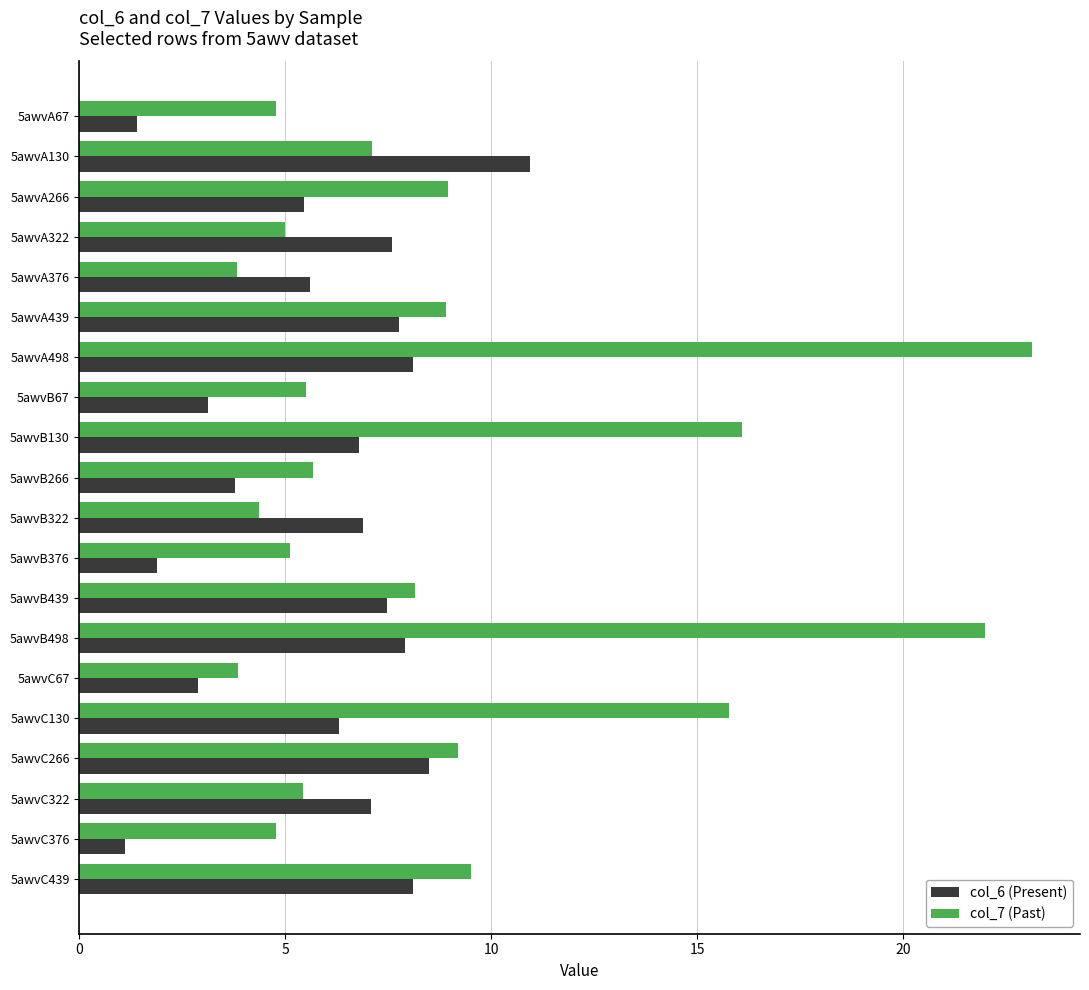

What is the average value of the col_6 (Present) series?

5.9